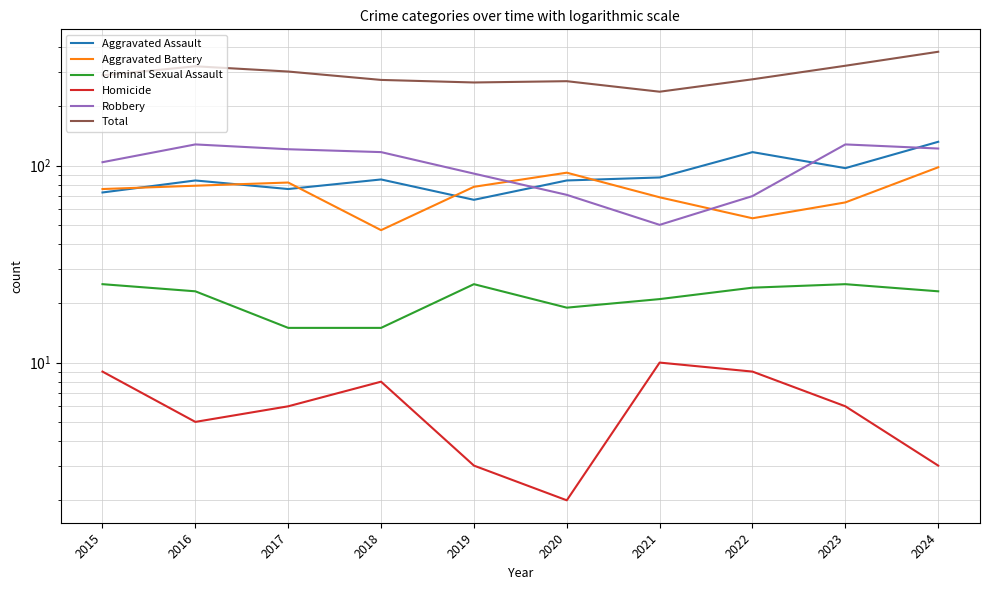

List the labels in order of Total value, smallest first.

2021, 2019, 2020, 2018, 2022, 2015, 2017, 2016, 2023, 2024